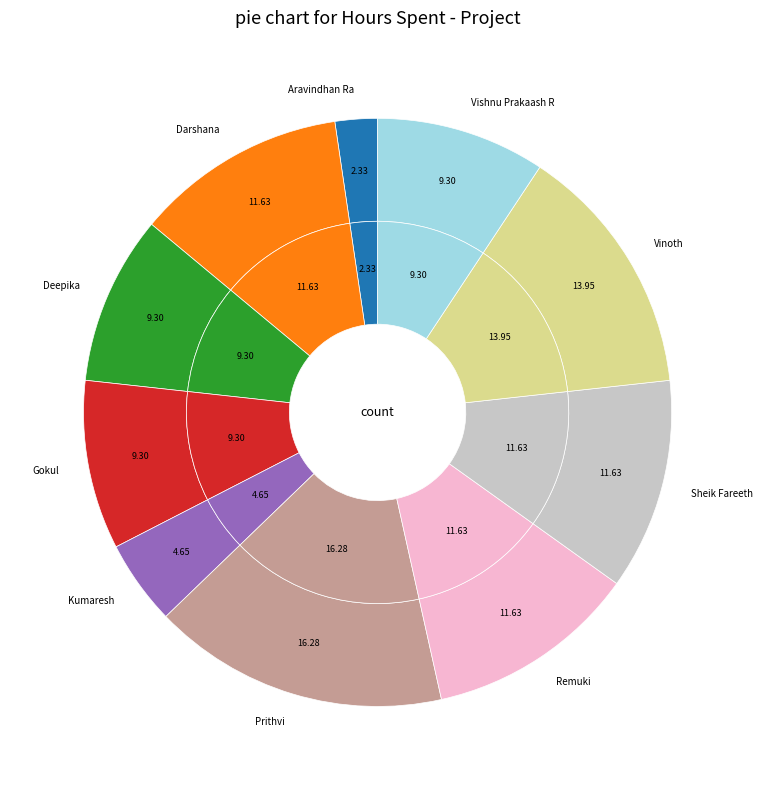

How much of the chart is everything except Remuki?

88.4%